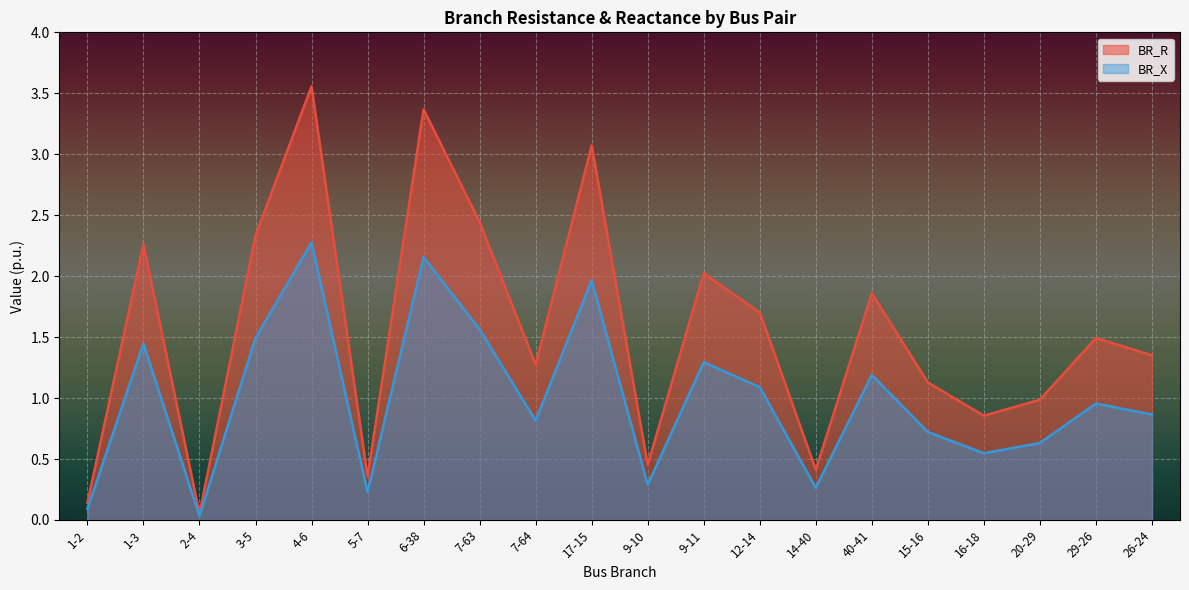

True or false: BR_R has a value of 0.7 at 15-16.

False